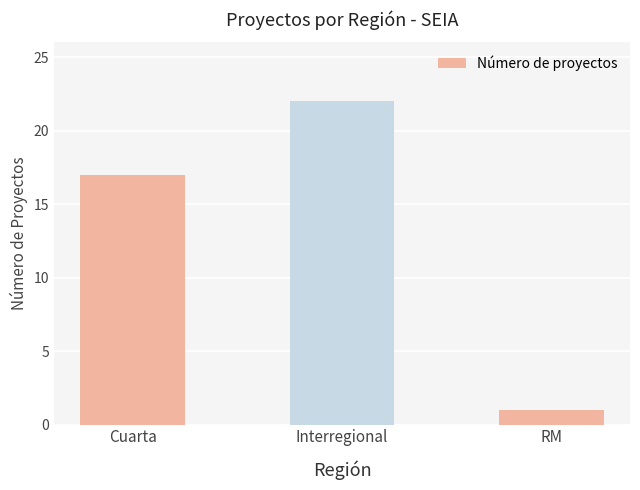

True or false: the data shows 22 at Interregional.

True